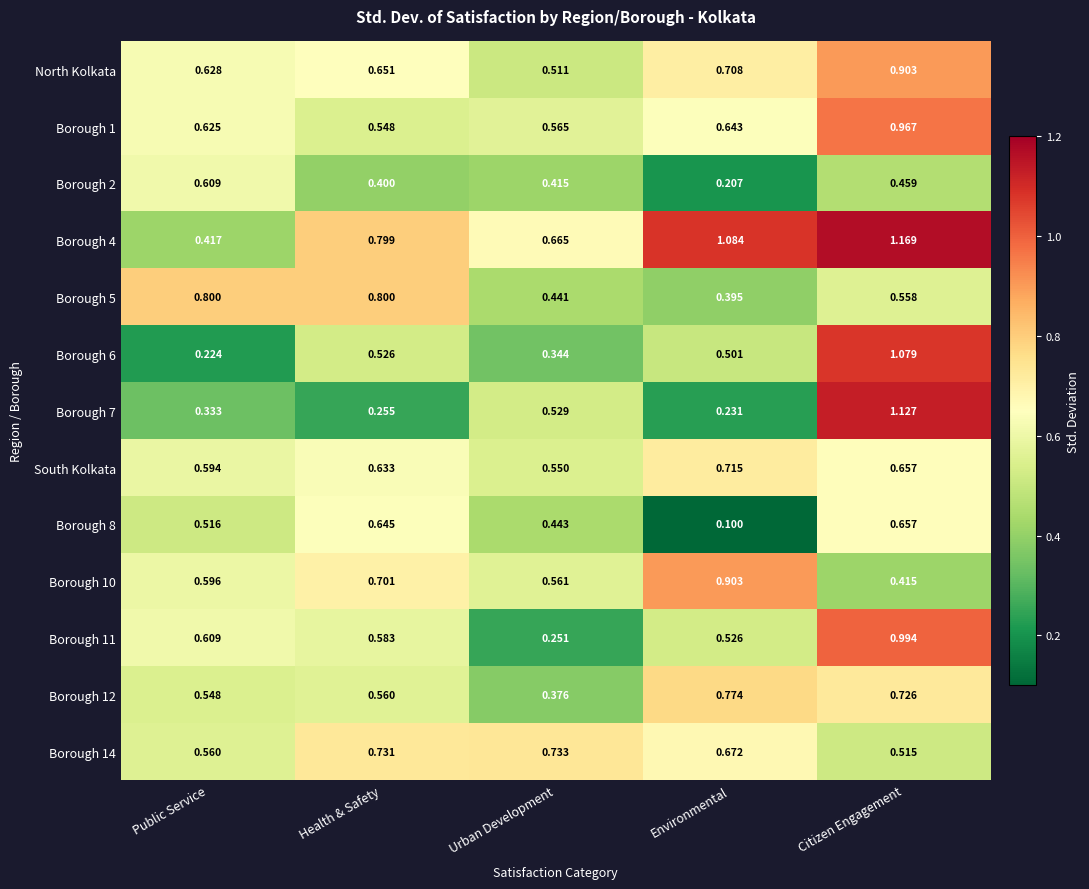

At which category does the chart reach its minimum across all series?

Environmental